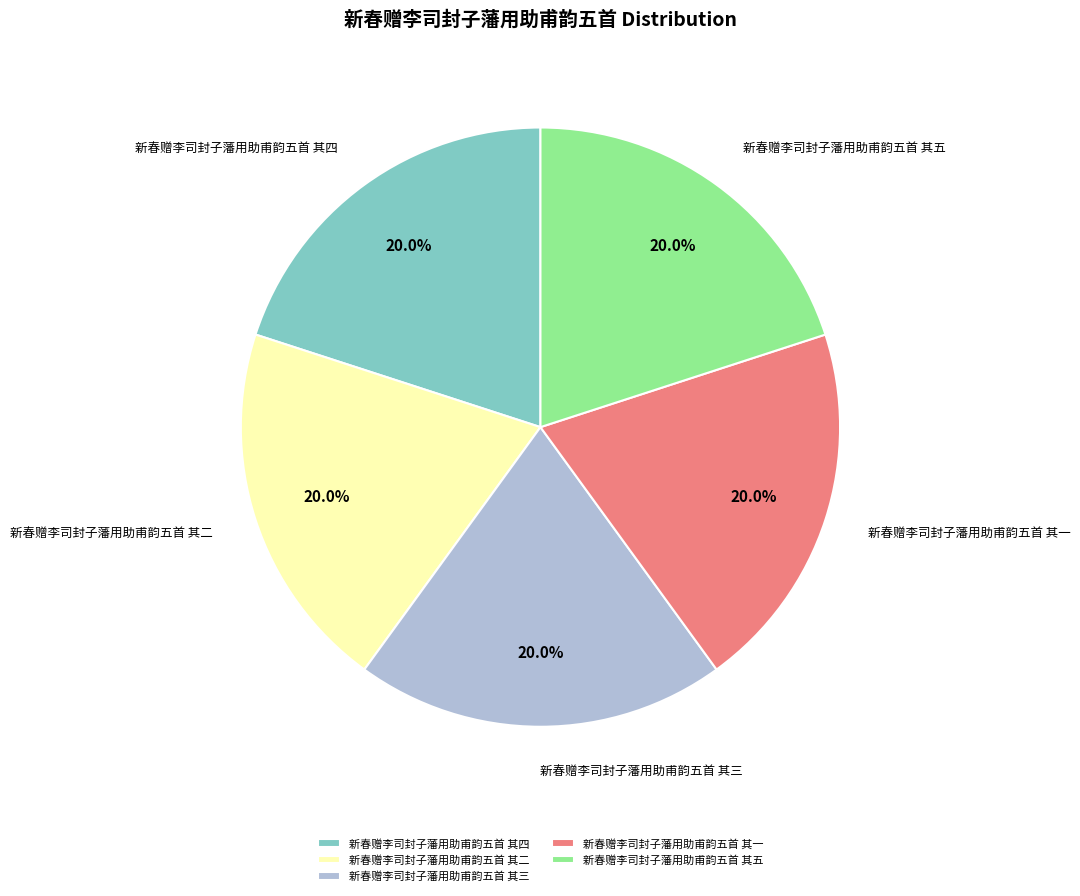

What is the ratio of the value at 新春赠李司封子藩用助甫韵五首 其二 to the value at 新春赠李司封子藩用助甫韵五首 其三?

1.0